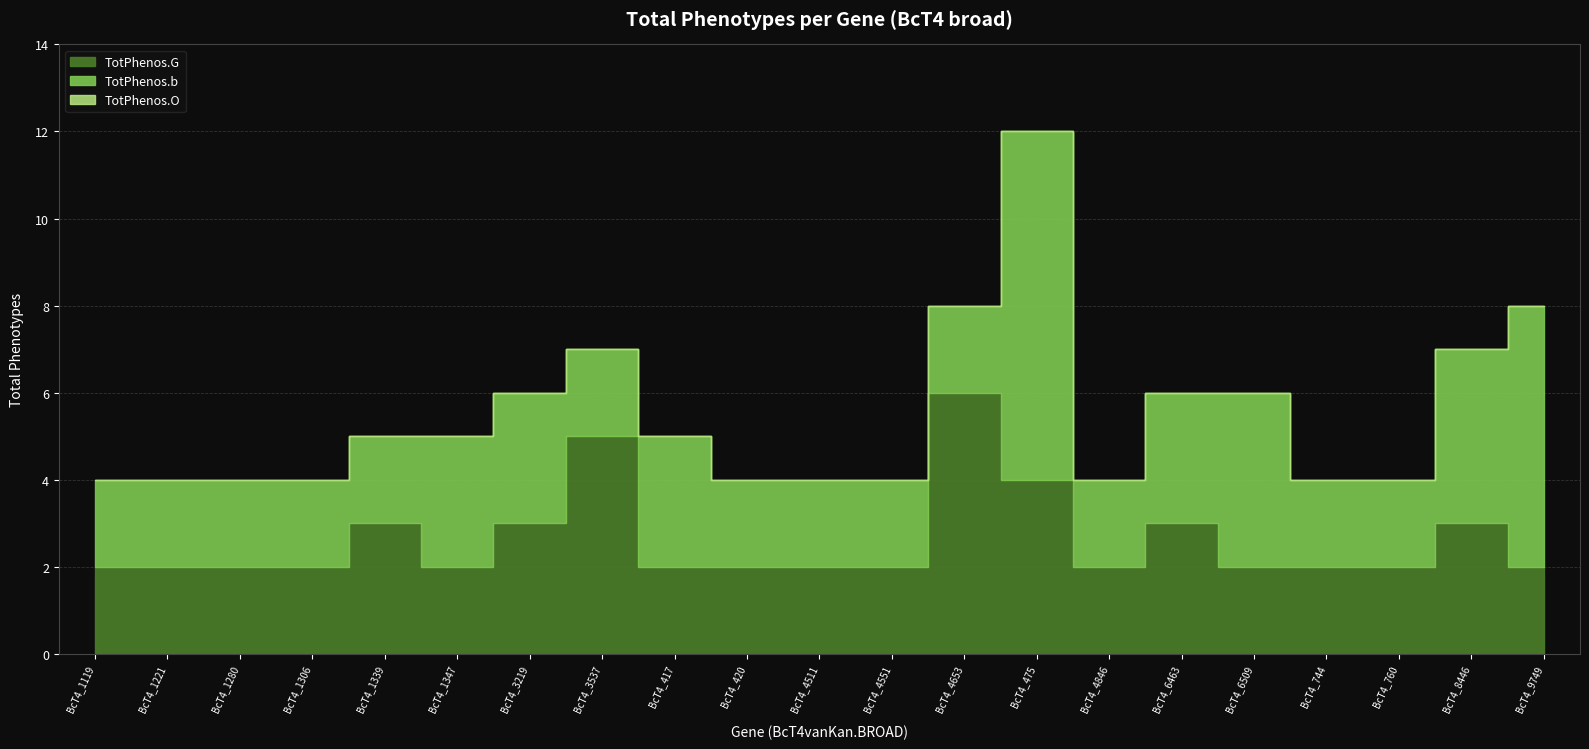

What is the label of the 1st point from the left?

BcT4_1119